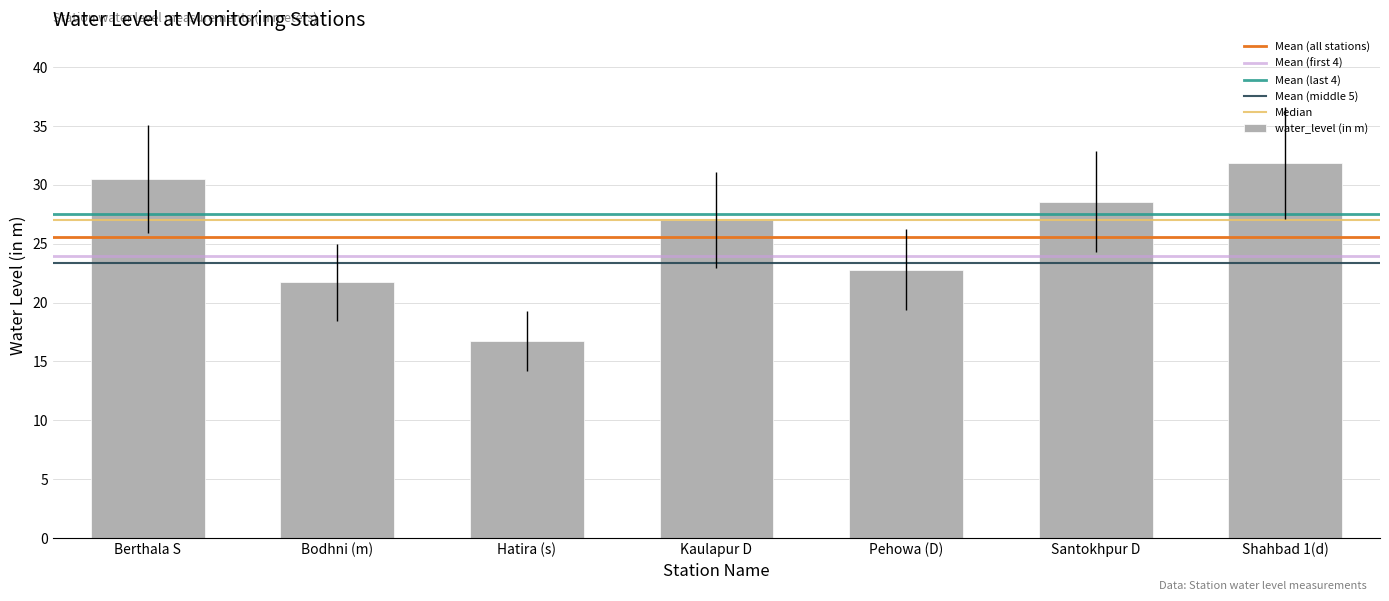

How many values are below 27?

3